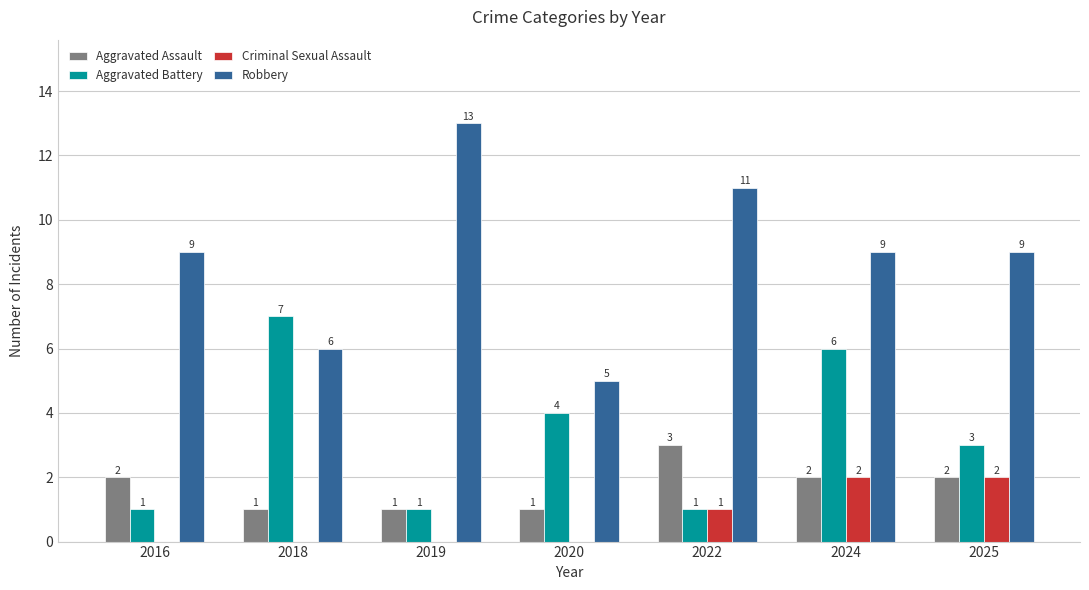

Are the bars grouped side by side (vs. stacked)?

Yes